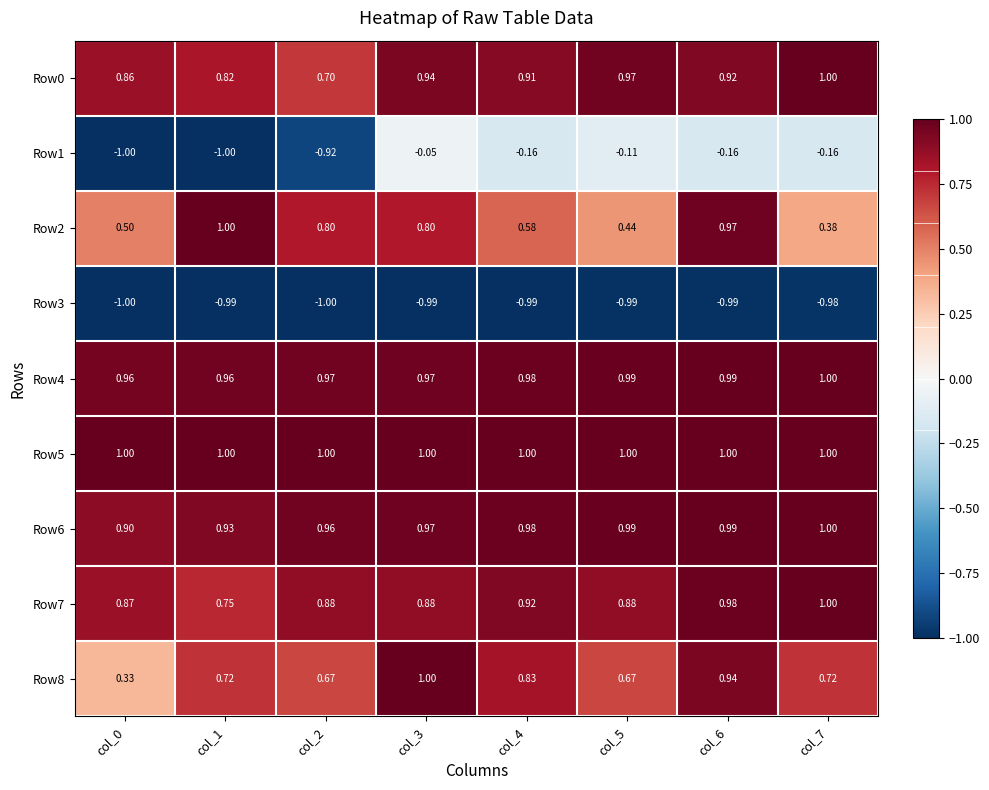

Between col_2 and col_3, which series saw the biggest shift?

Row1